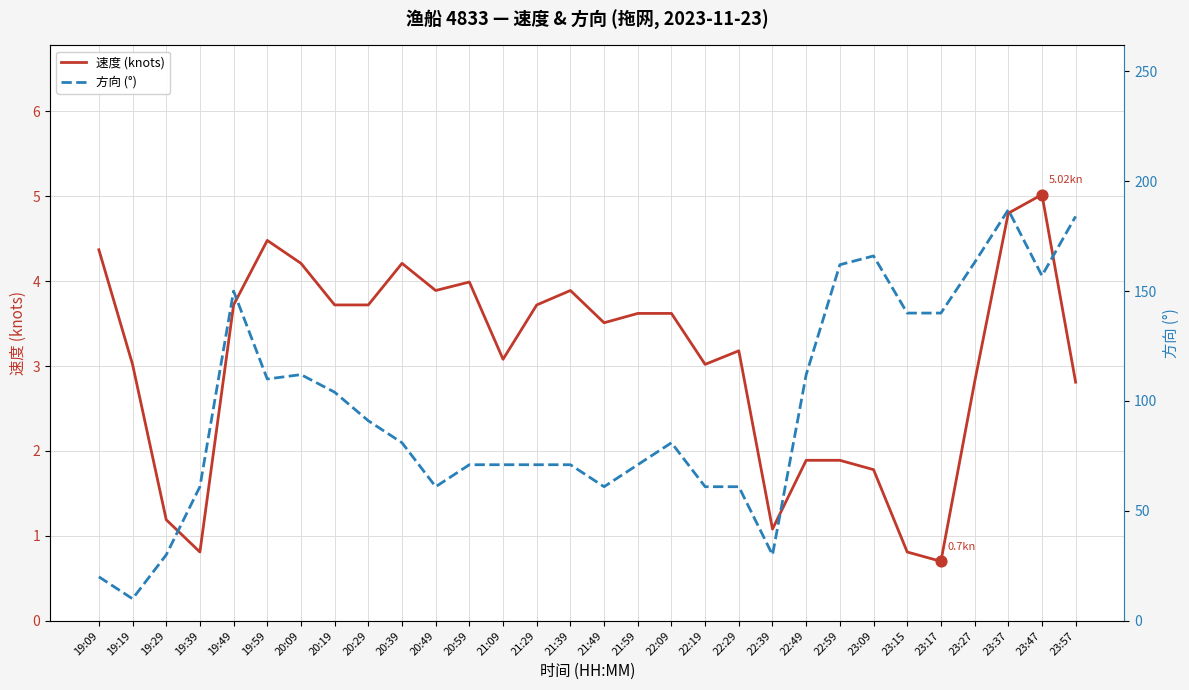

Which series contains the highest Y value?

方向 (°)